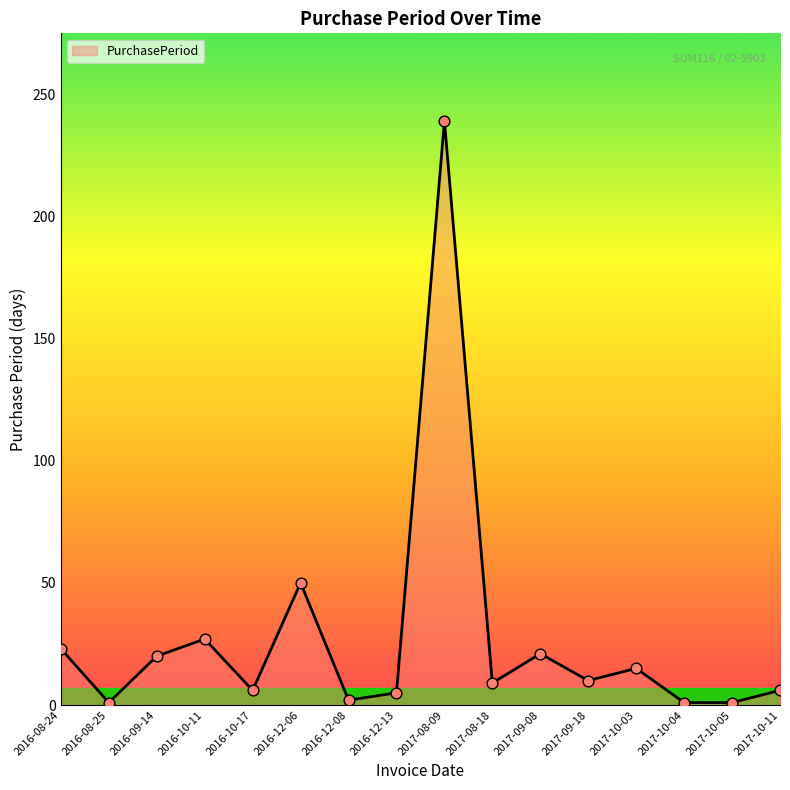

Between 2016-09-14 and 2016-08-24, which is larger?

2016-08-24